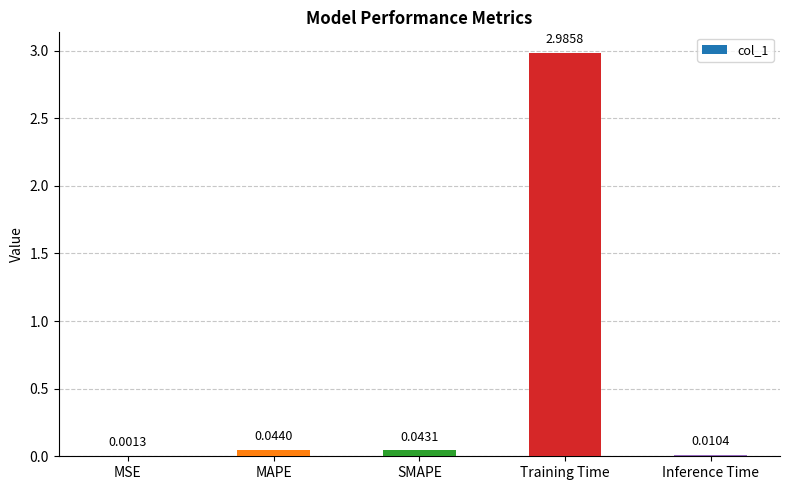

Between Training Time and MAPE, which is larger?

Training Time